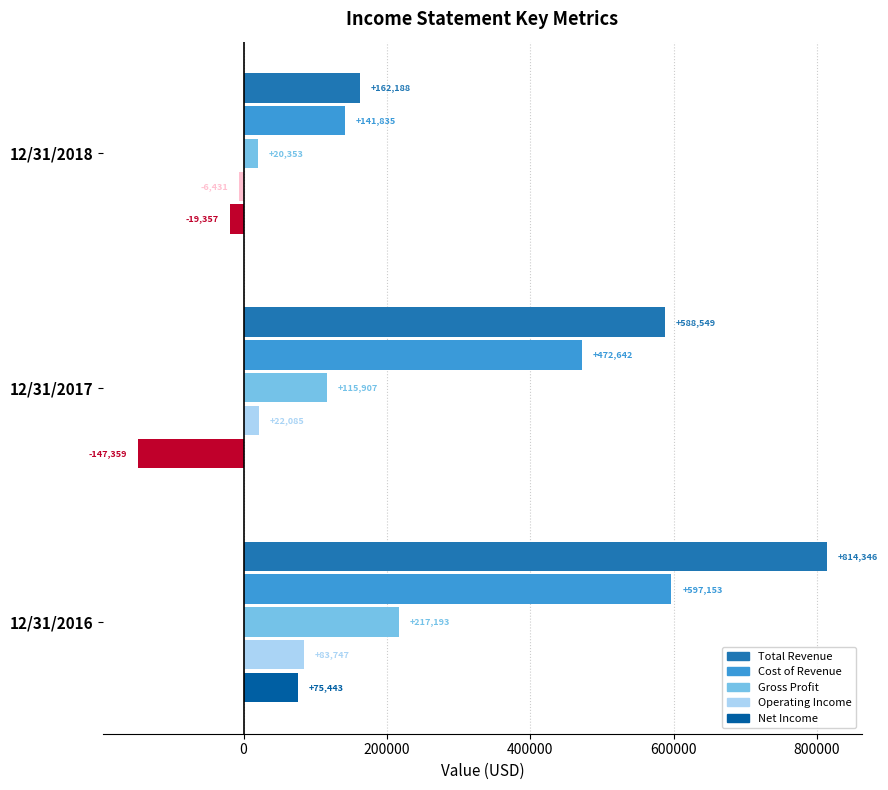

How many data points in Net Income are above -19357?

1